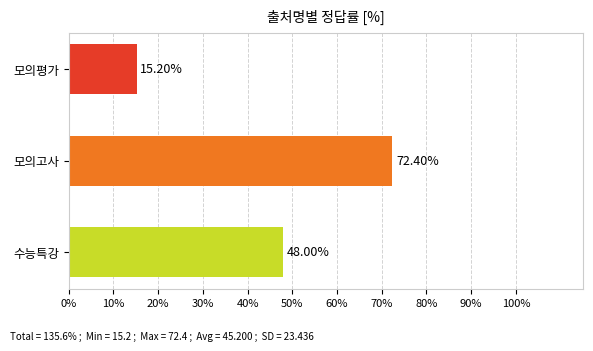

What is the change in value from 모의고사 to 수능특강?

-24.4